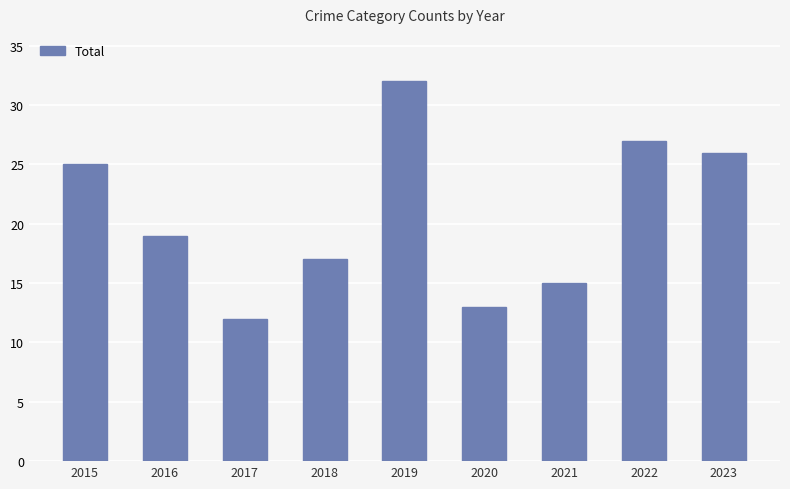

What is the greatest value displayed?

32